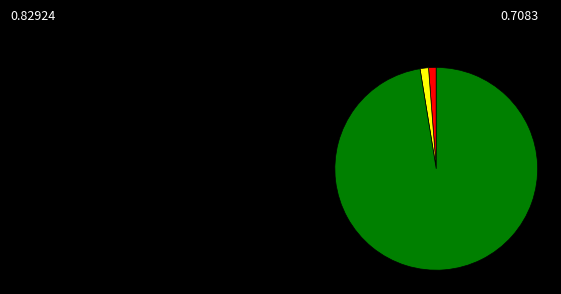

Does any single category account for the majority?

Yes